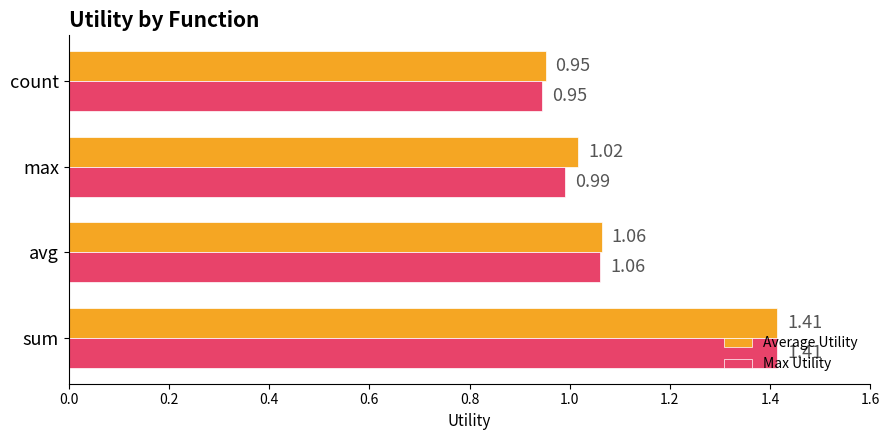

Which series changed the most between max and count?

Average Utility